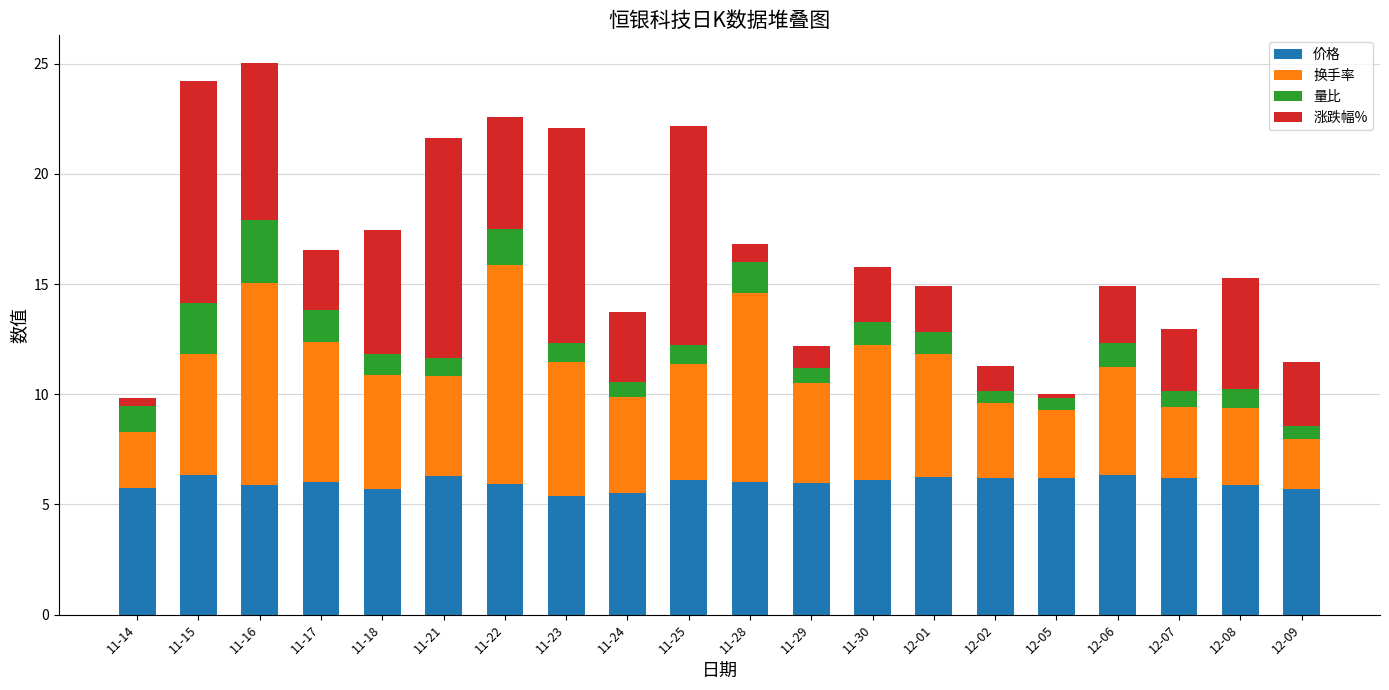

The 价格 series shows 10.8 at 12-07. True or false?

False